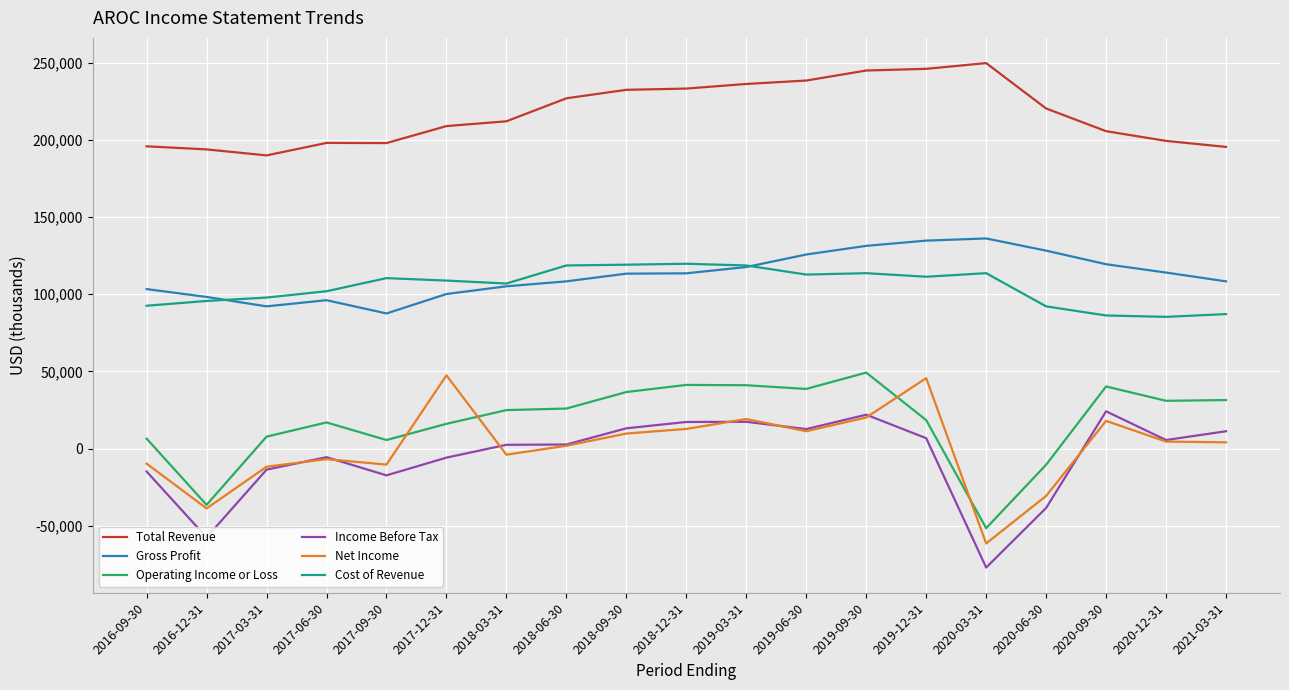

The Cost of Revenue series shows 118600 at 2018-06-30. True or false?

True